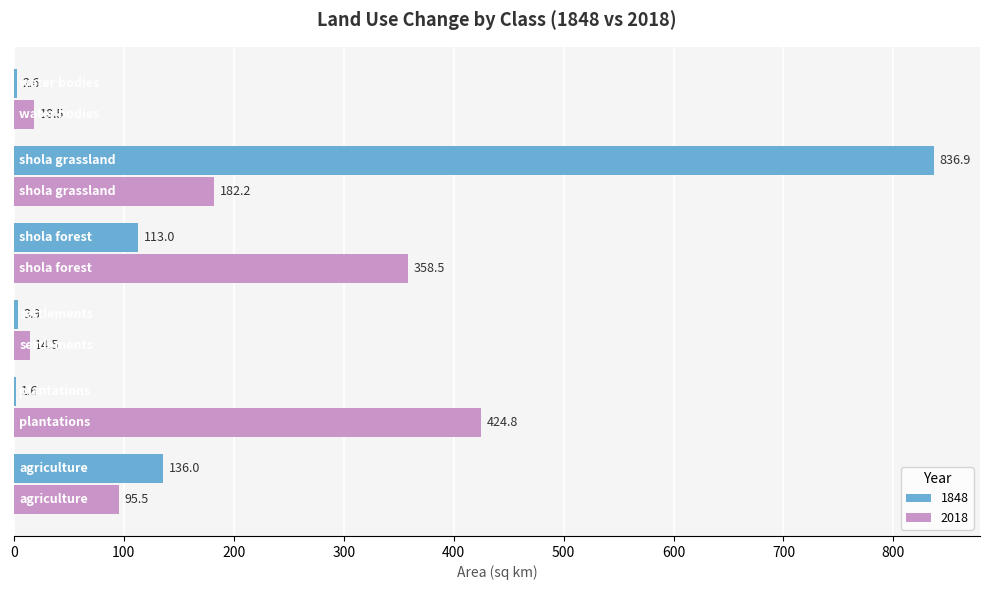

What is the sum of all 1848 values?

1094.0